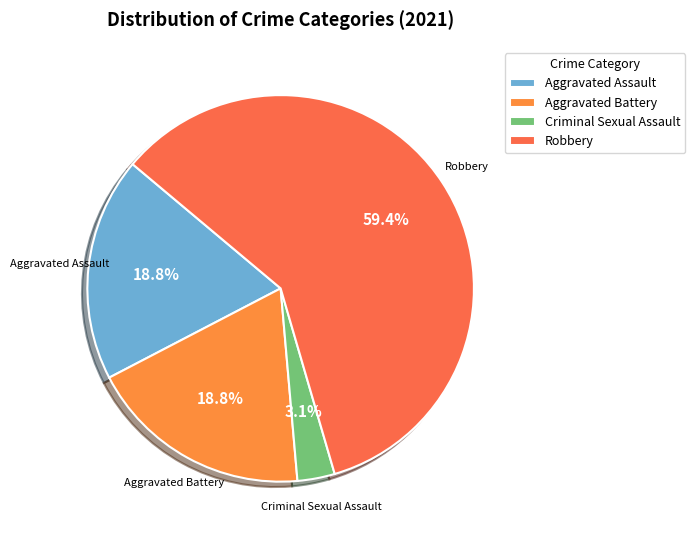

Is the sum of Aggravated Assault and Robbery greater than half?

Yes